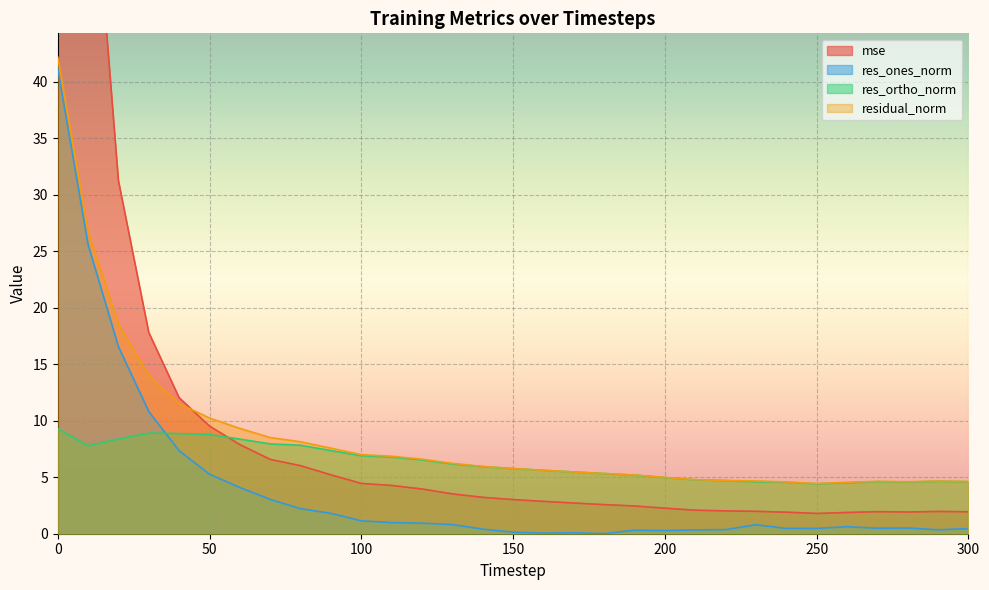

Which series changed the most between 70 and 200?

mse